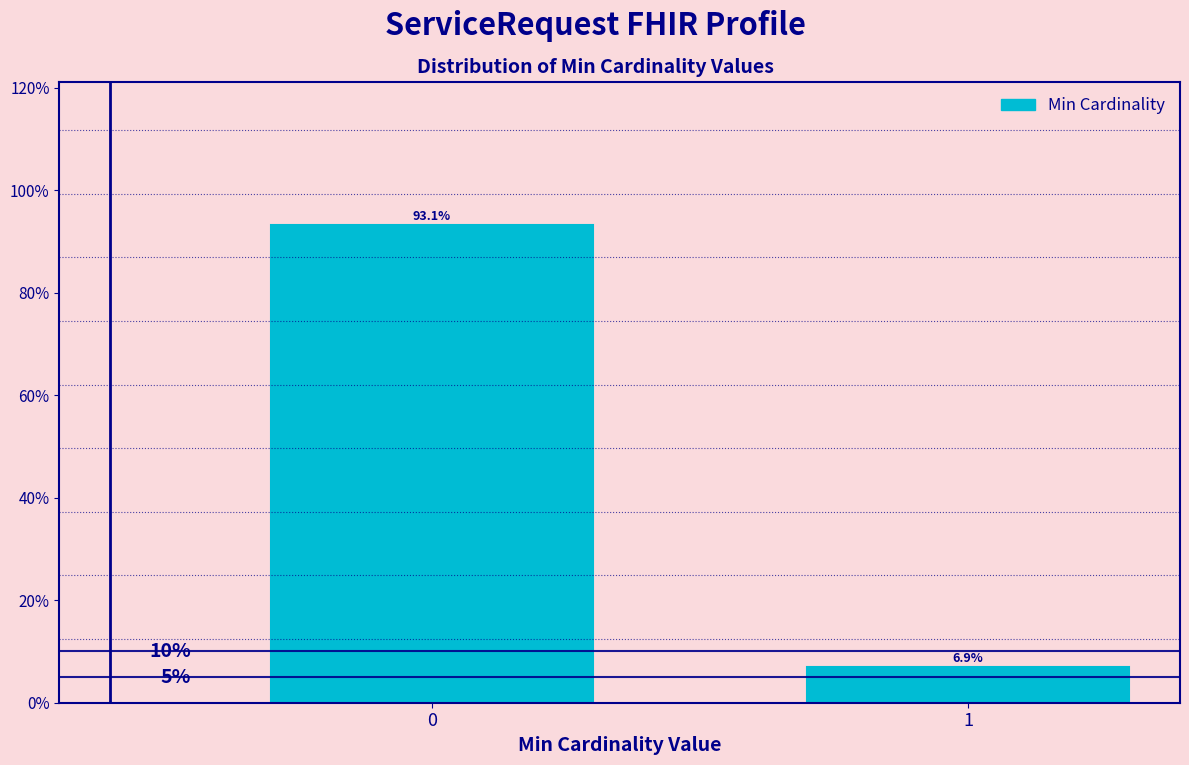

Reading left to right, what are all the values shown in this chart?

93.1	6.9